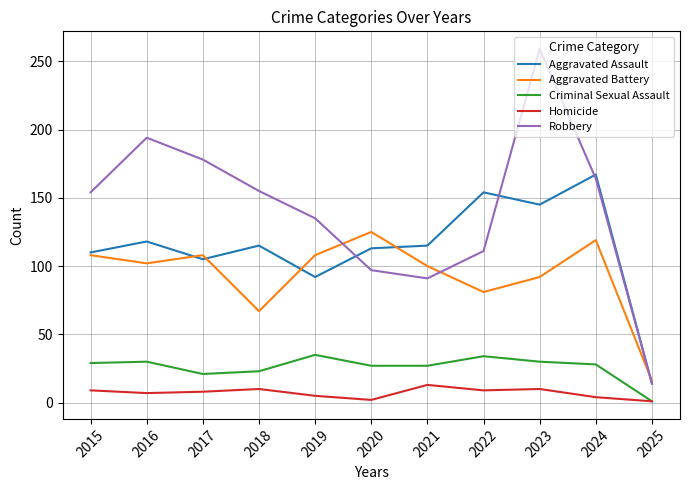

At which label does Aggravated Assault reach its peak?

2024